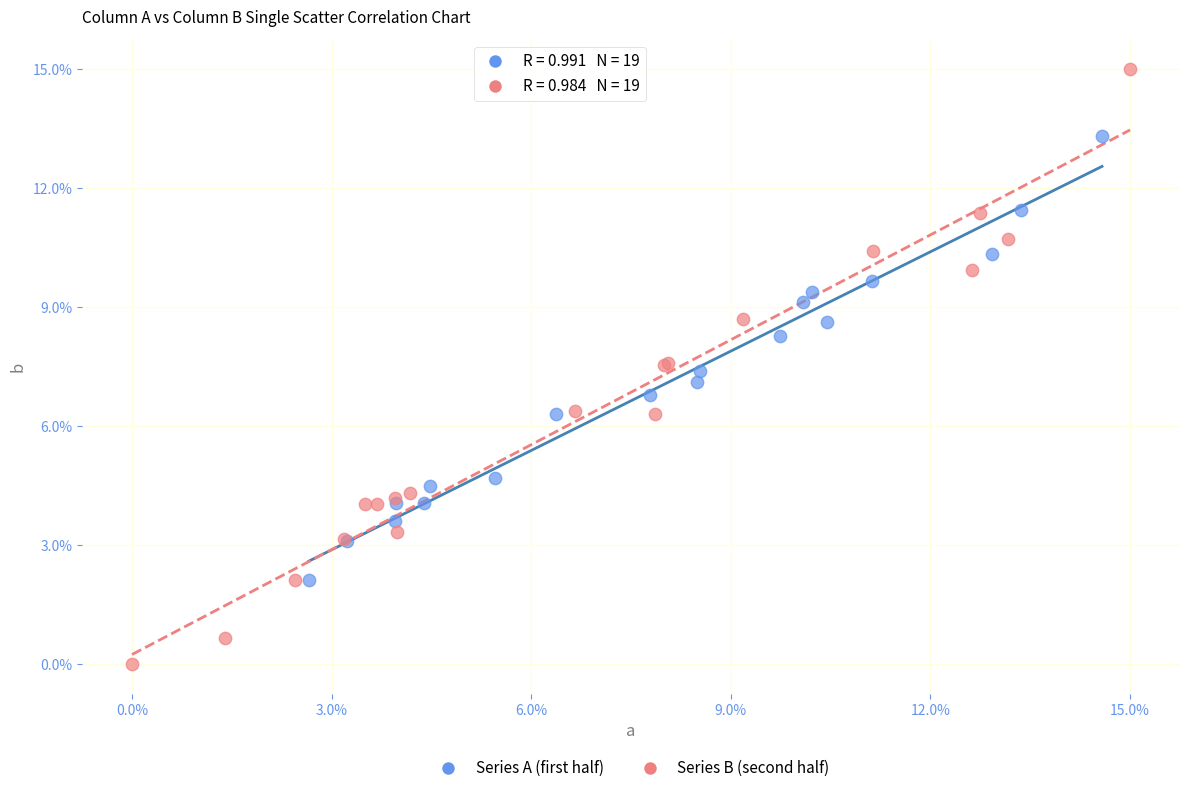

Which series has the largest Y range (max minus min)?

Series B (second half)